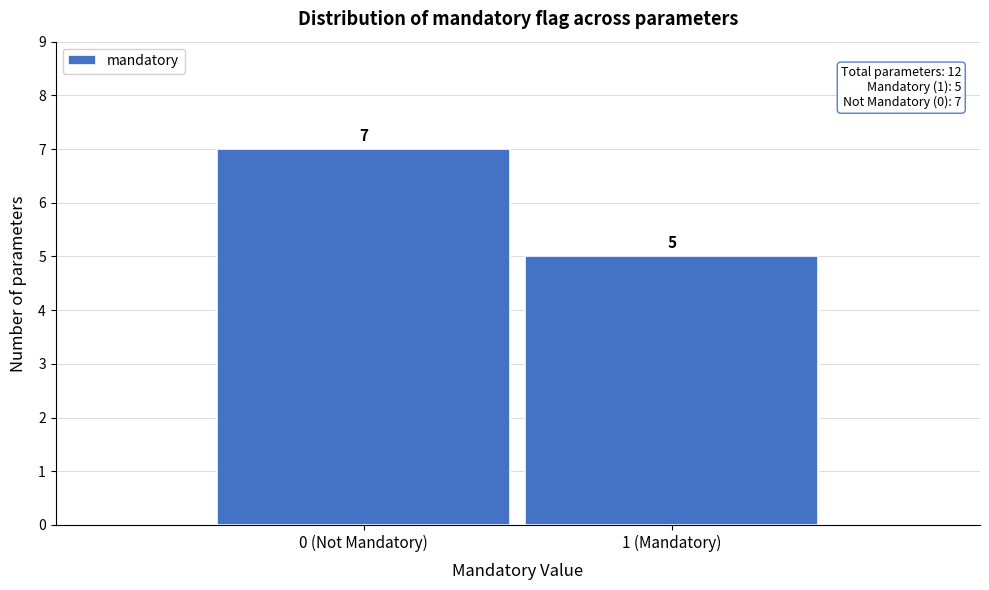

Reading left to right, extract all data points from this chart.

0 (Not Mandatory)=7	1 (Mandatory)=5